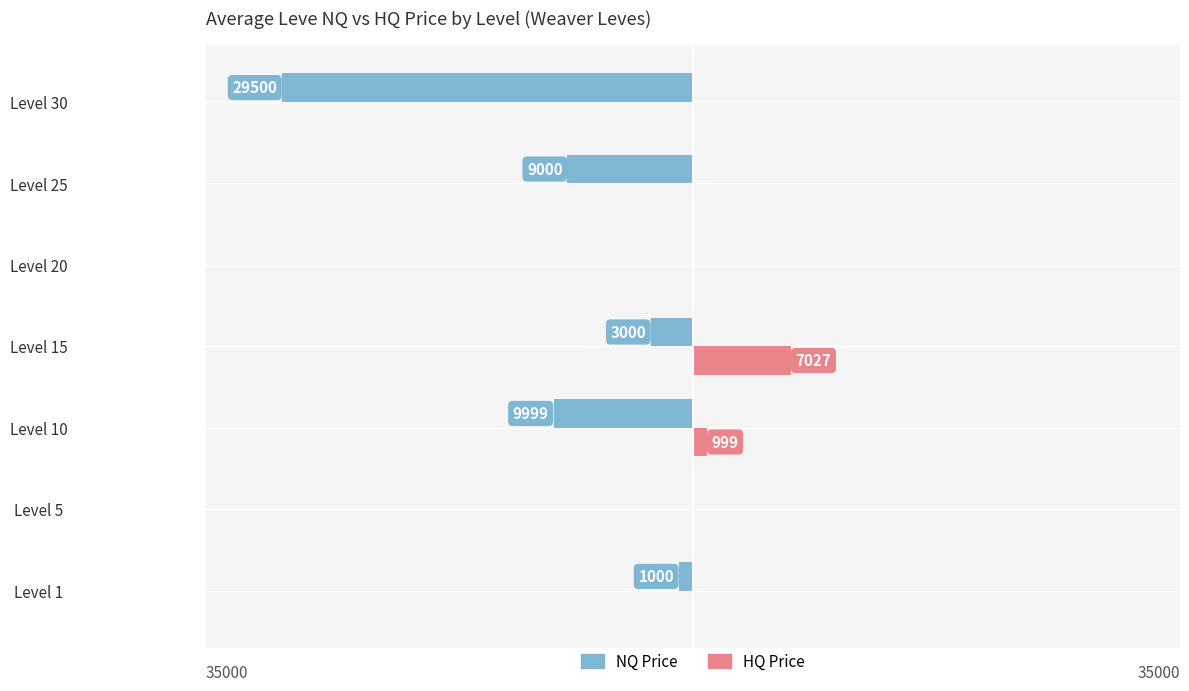

What are all the series names shown in the legend?

NQ Price, HQ Price